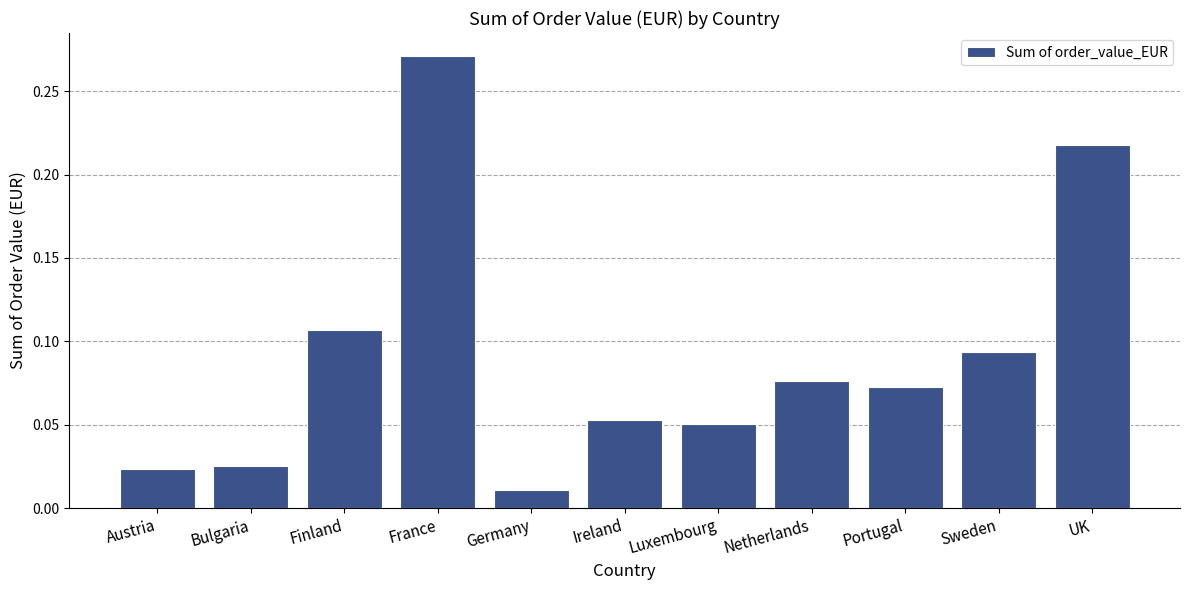

Which category has the lowest value across all series?

Germany